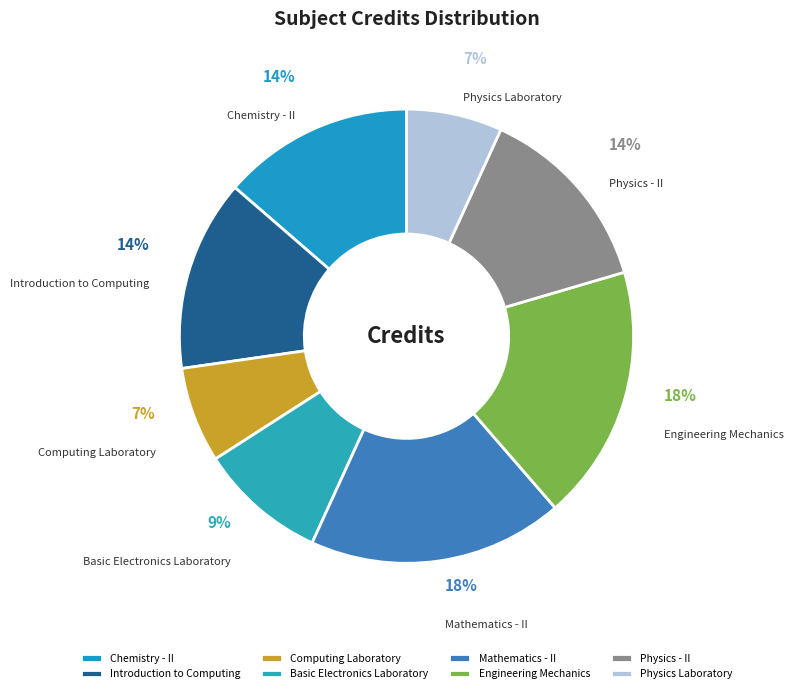

What percentage is the Computing Laboratory slice, to the nearest percent?

7%